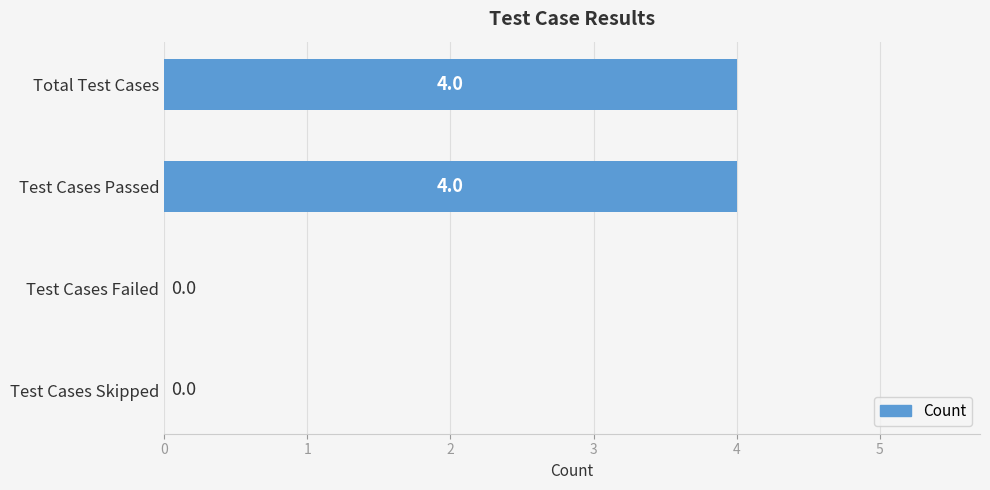

The value at Test Cases Failed is -2. True or false?

False